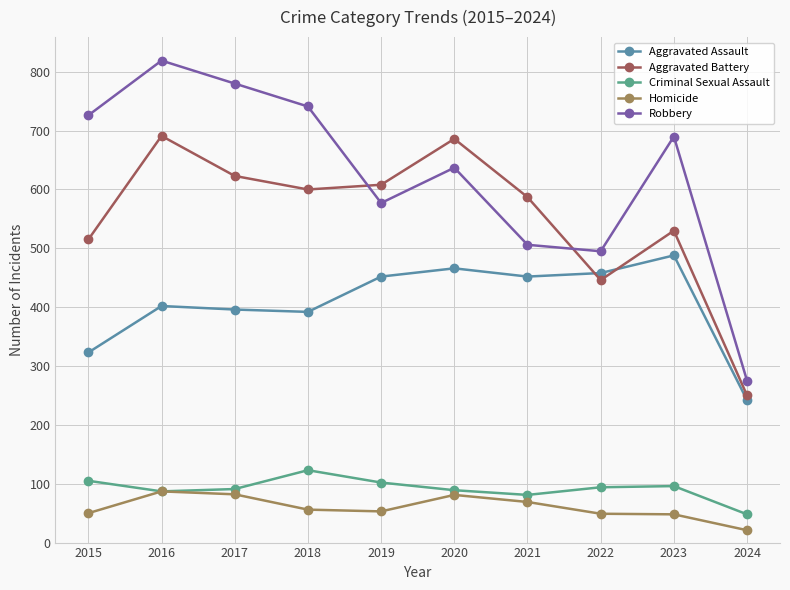

Rank the series by their maximum value, from highest to lowest.

Robbery, Aggravated Battery, Aggravated Assault, Criminal Sexual Assault, Homicide